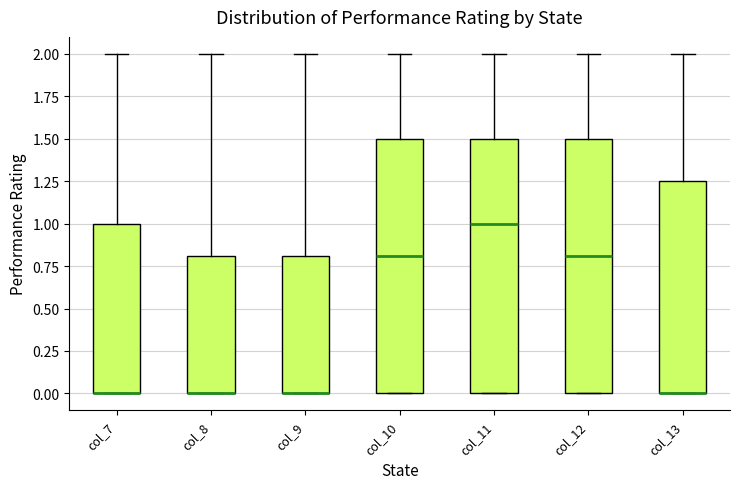

Reading left to right, read every box against the y-axis: the position of its median line, the range the box covers, and the ends of its whiskers. The values are not printed on the chart, so give them approximately, as read against the axis.

col_7: median 0.00 (drawn on the box's lower edge), box 0.00 to 1.00, whiskers 0.00 to 2.00
col_8: median 0.00 (drawn on the box's lower edge), box 0.00 to 0.80, whiskers 0.00 to 2.00
col_9: median 0.00 (drawn on the box's lower edge), box 0.00 to 0.80, whiskers 0.00 to 2.00
col_10: median 0.80, box 0.00 to 1.50, whiskers 0.00 to 2.00
col_11: median 1.00, box 0.00 to 1.50, whiskers 0.00 to 2.00
col_12: median 0.80, box 0.00 to 1.50, whiskers 0.00 to 2.00
col_13: median 0.00 (drawn on the box's lower edge), box 0.00 to 1.25, whiskers 0.00 to 2.00